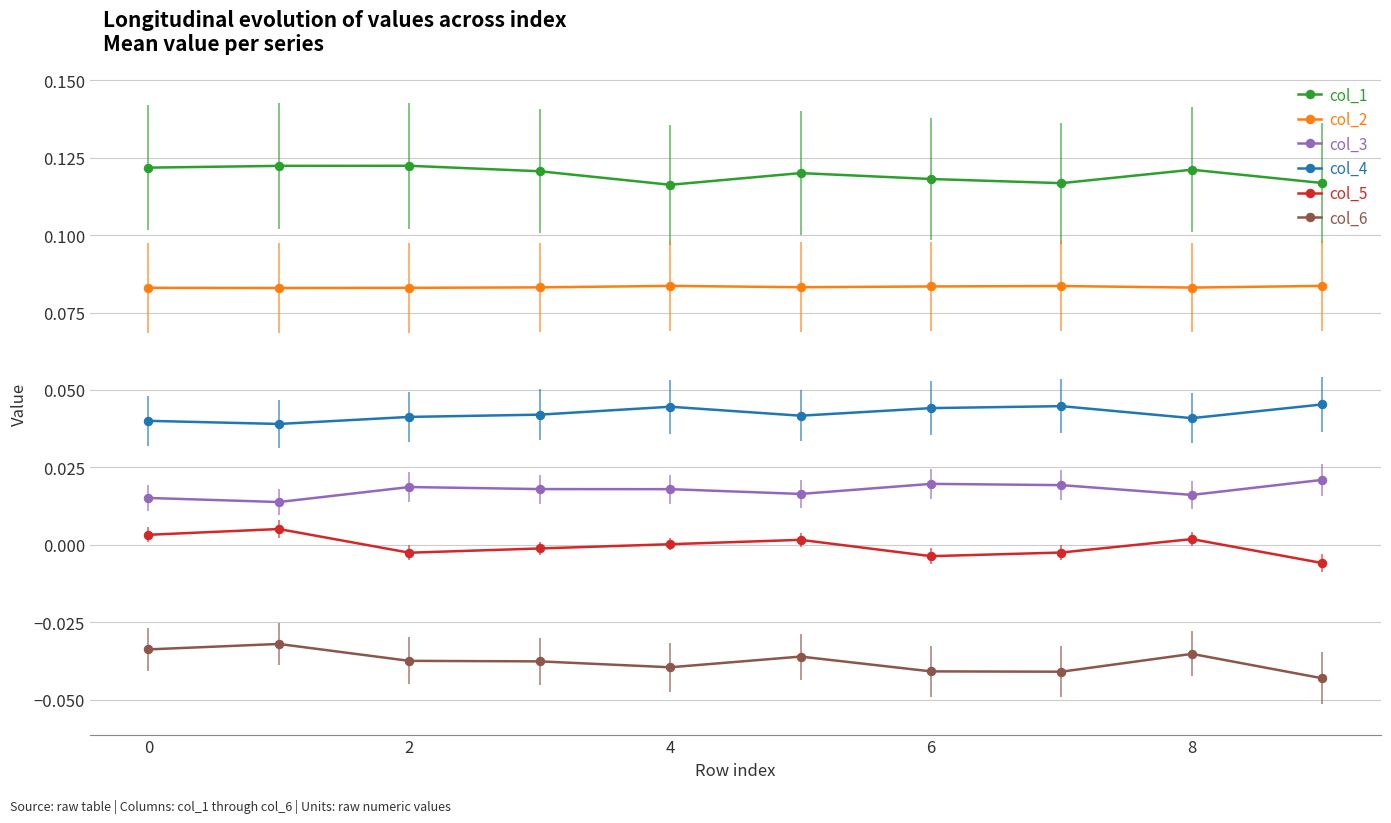

Which series has the largest total across all categories?

col_1